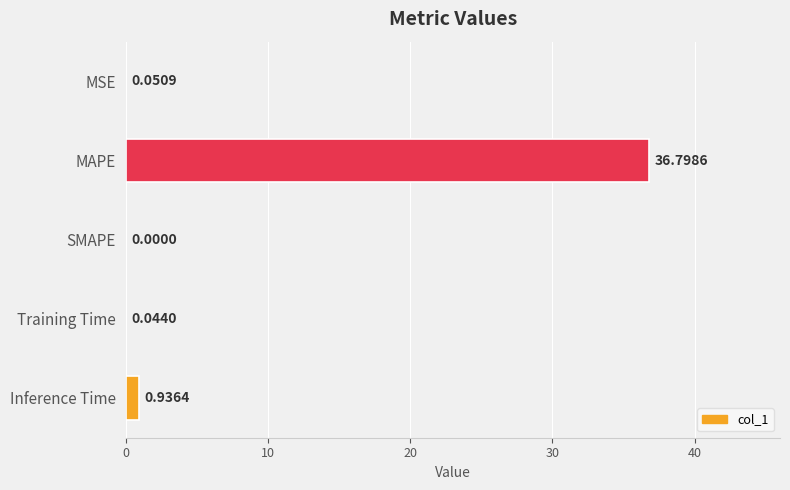

Where is the data nearest to the value 18?

Inference Time